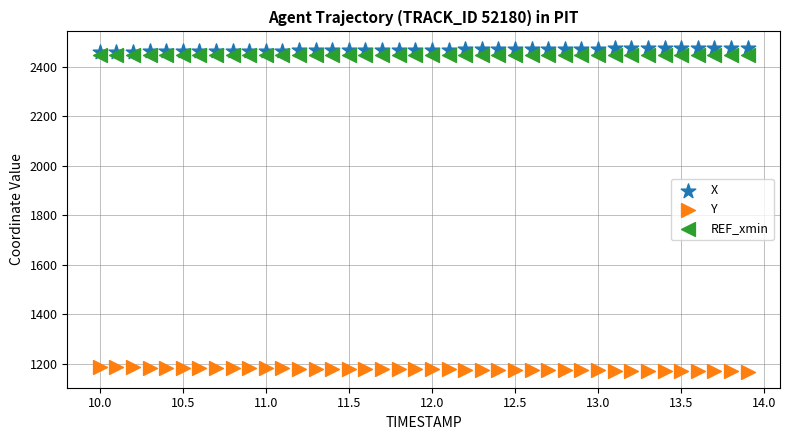

What are all the series names shown in the legend?

X, Y, REF_xmin